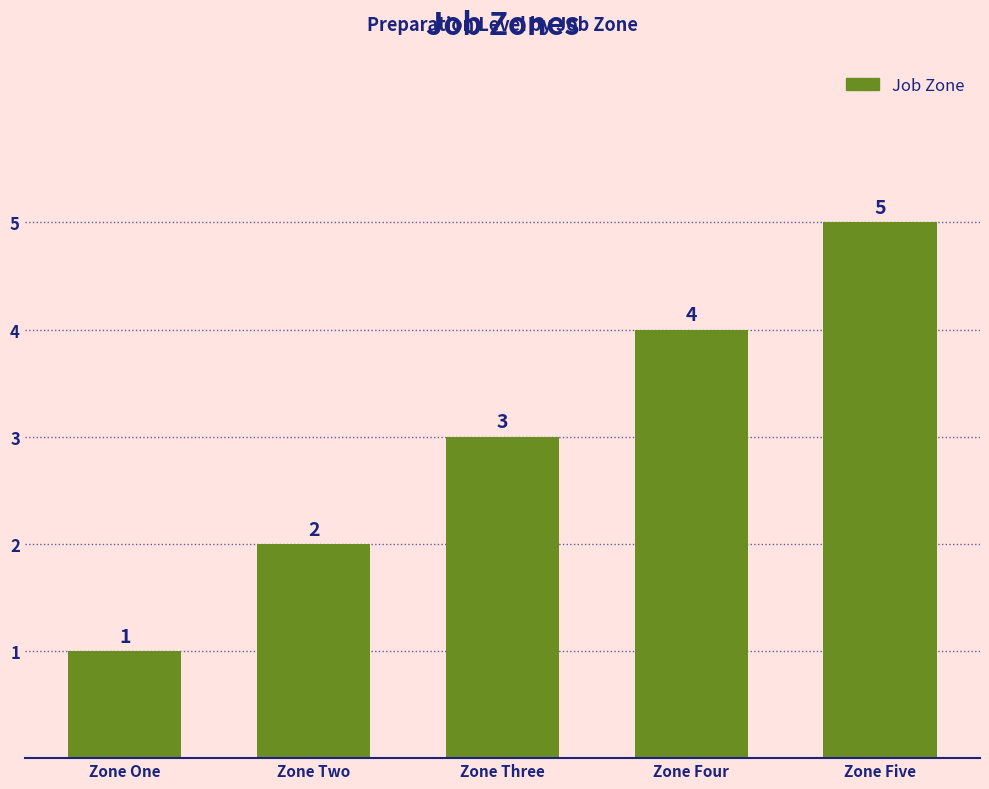

Reading left to right, extract all data points from this chart.

Zone One=1	Zone Two=2	Zone Three=3	Zone Four=4	Zone Five=5